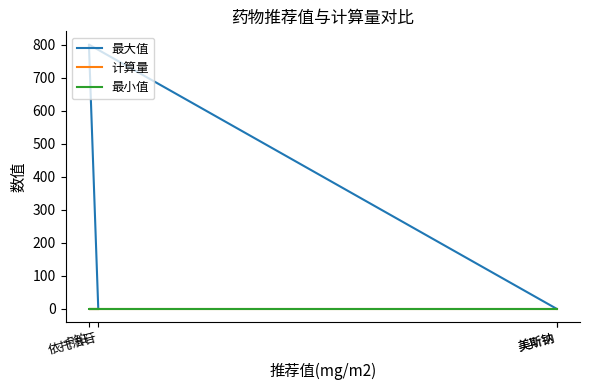

At how many categories does at least one series exceed 454?

1